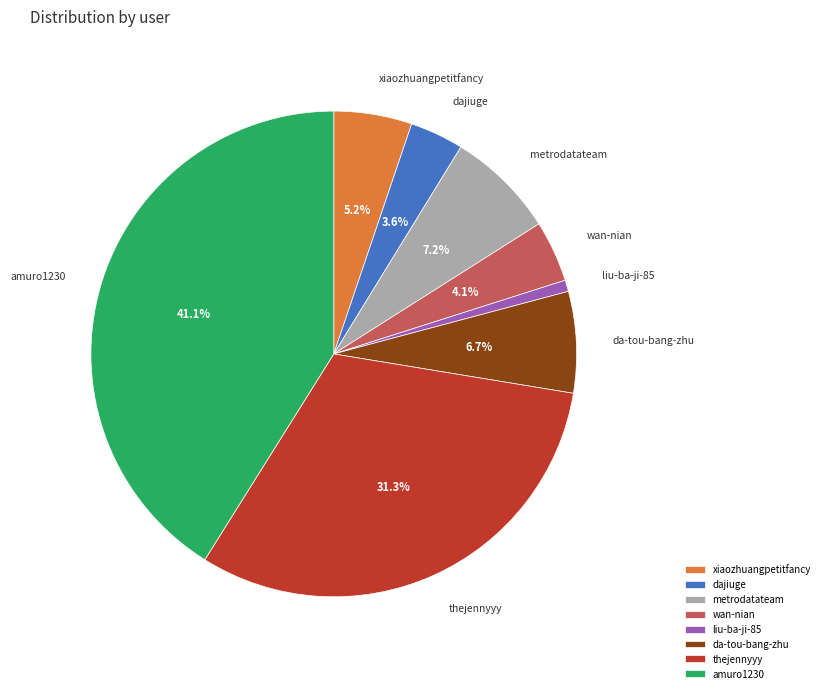

To the nearest percent, what percentage of the pie is wan-nian?

4%